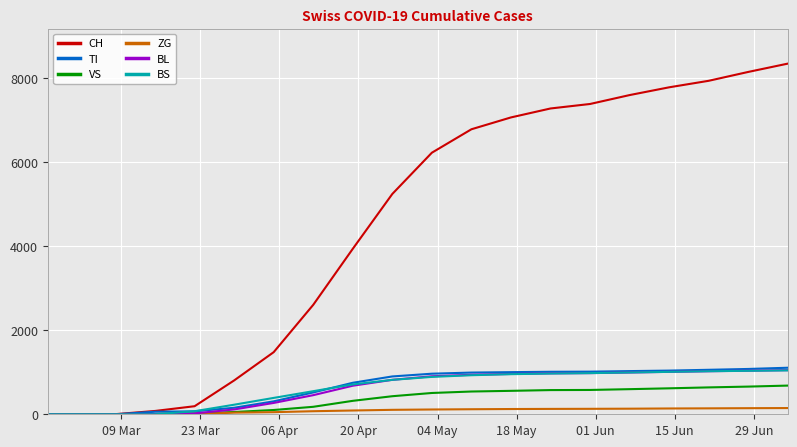

Which series has the largest range (max minus min)?

CH